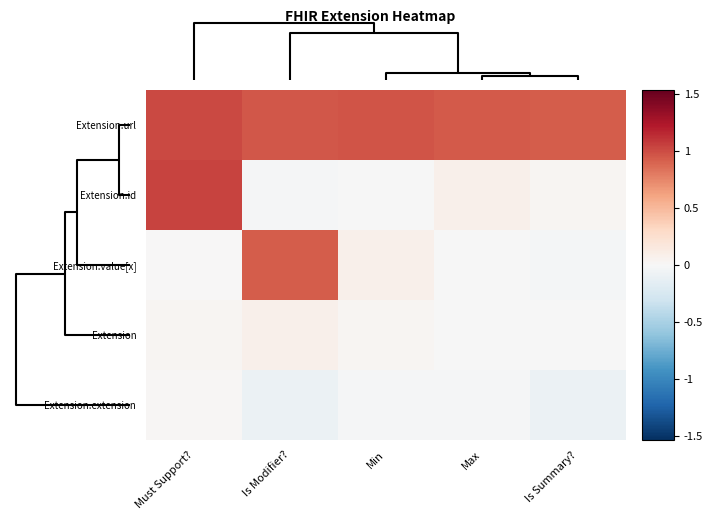

At how many categories does at least one series exceed 0?

5